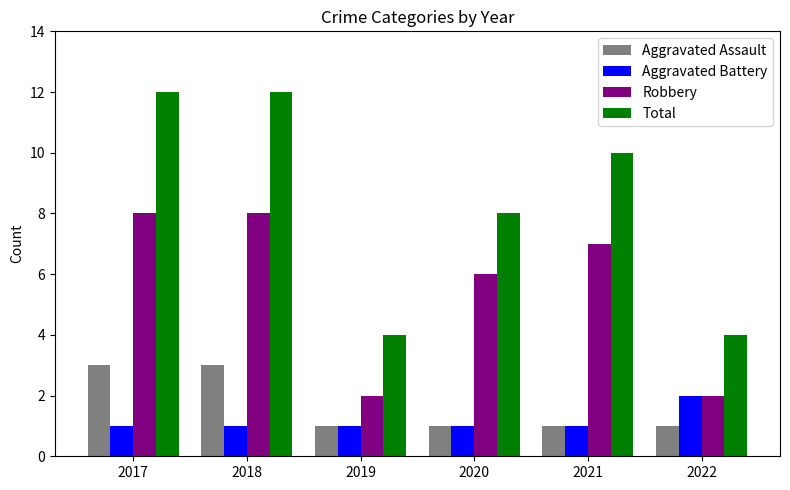

What is the average value of the Robbery series?

6